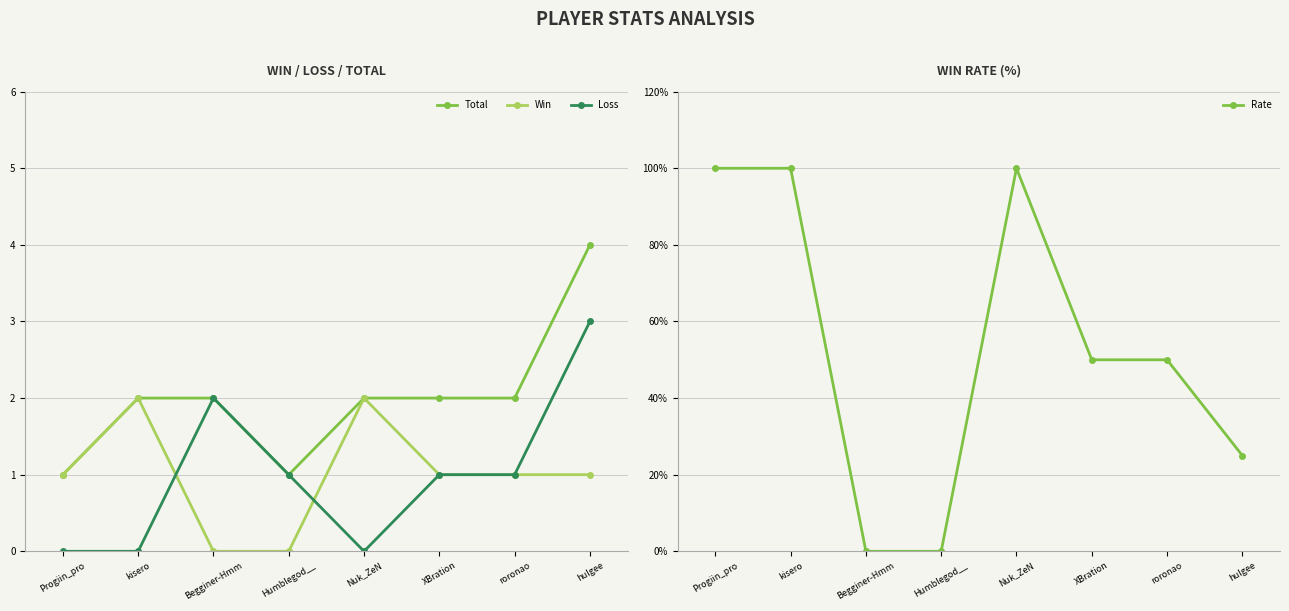

Which series ends up on top after the final intersection of Total and Rate?

Rate